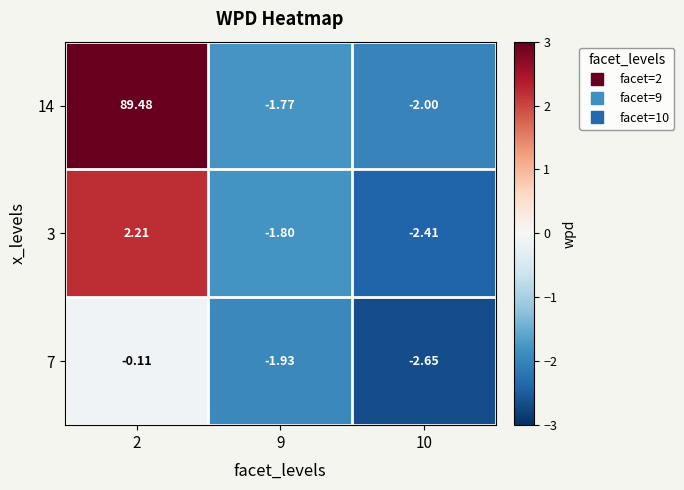

How many values in 3 are below zero?

2